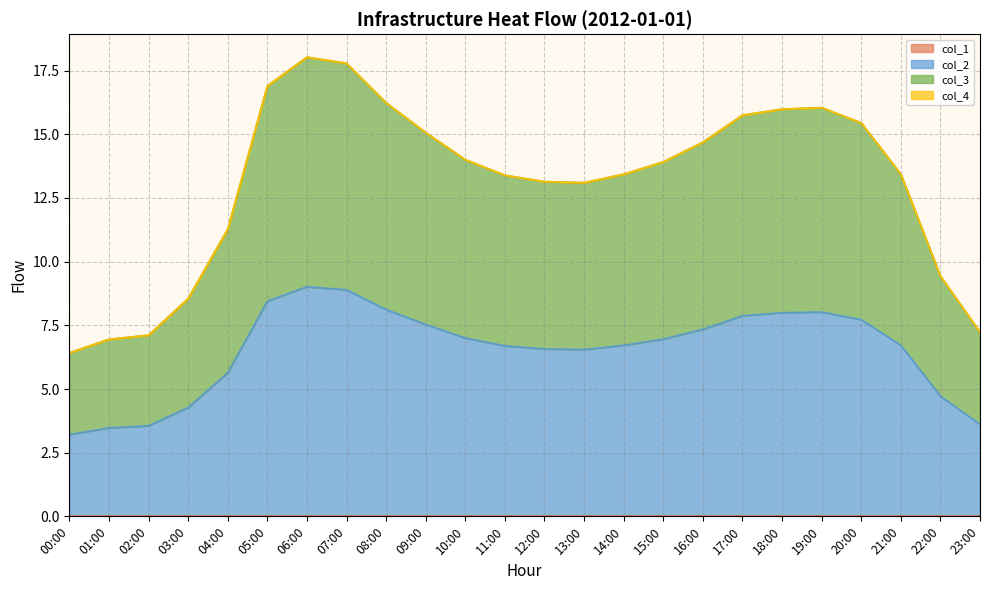

True or false: col_3 and col_2 intersect in this chart.

False